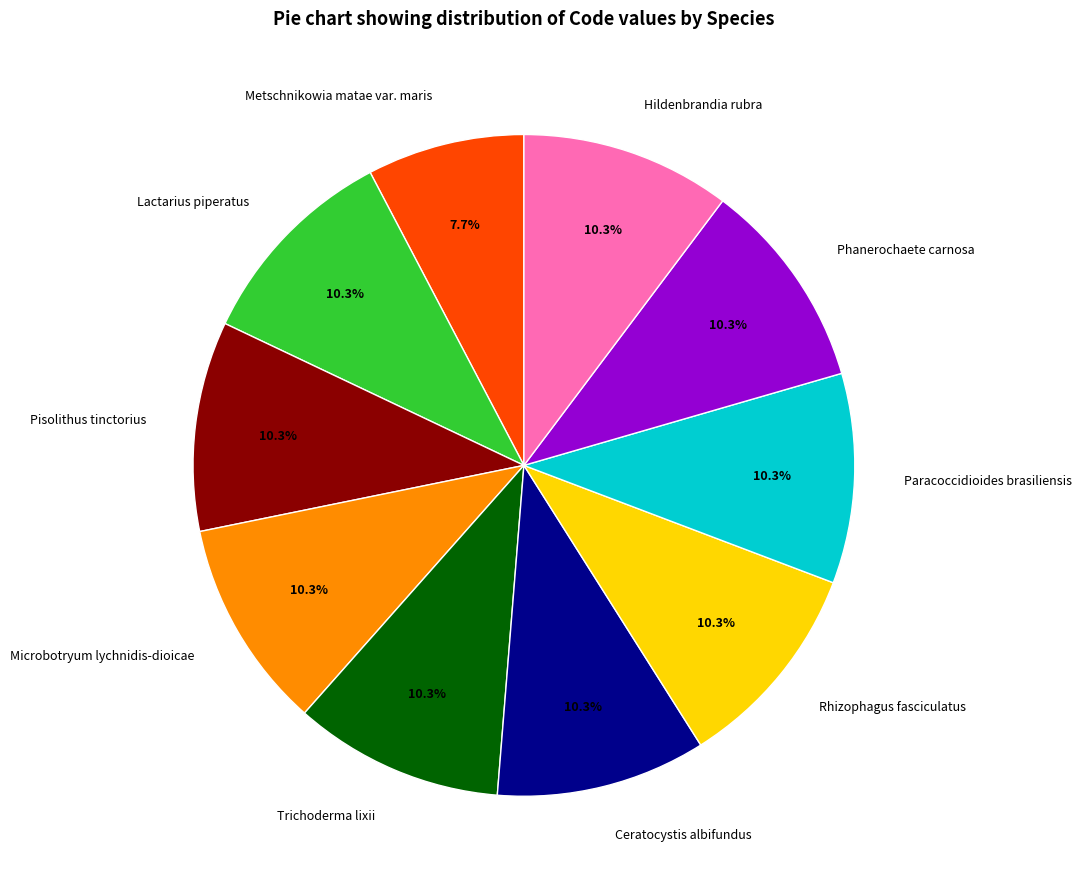

Is Trichoderma lixii the majority of the pie?

No